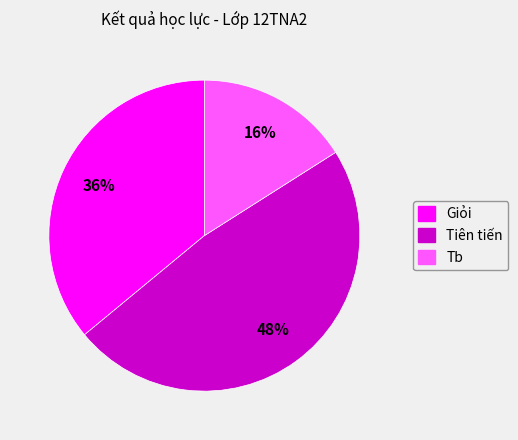

Approximately how many times larger is the value at Tiên tiến compared to Giỏi?

1.3